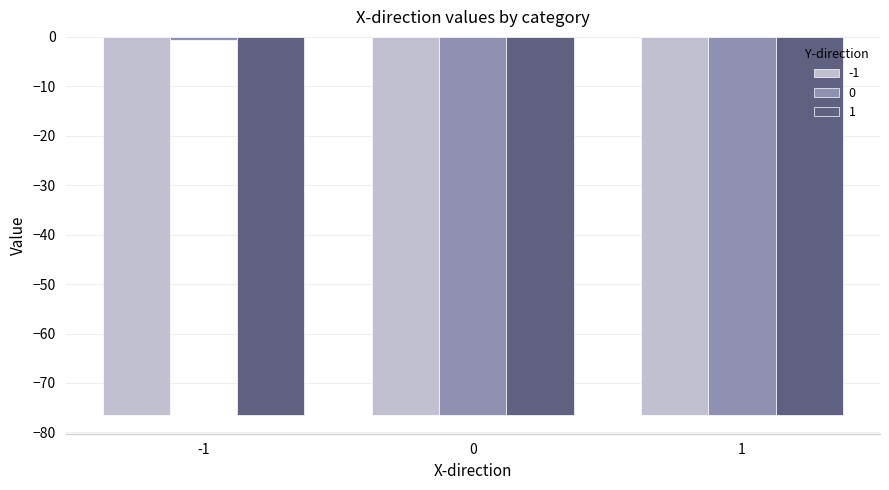

What is the value of the 1 bar at the 2nd from the left?

-76.4